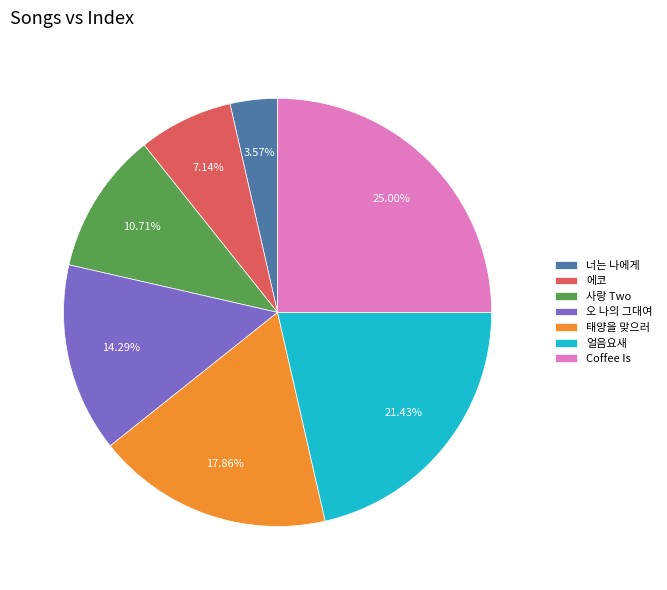

To the nearest percent, what percentage of the pie is 얼음요새?

21%